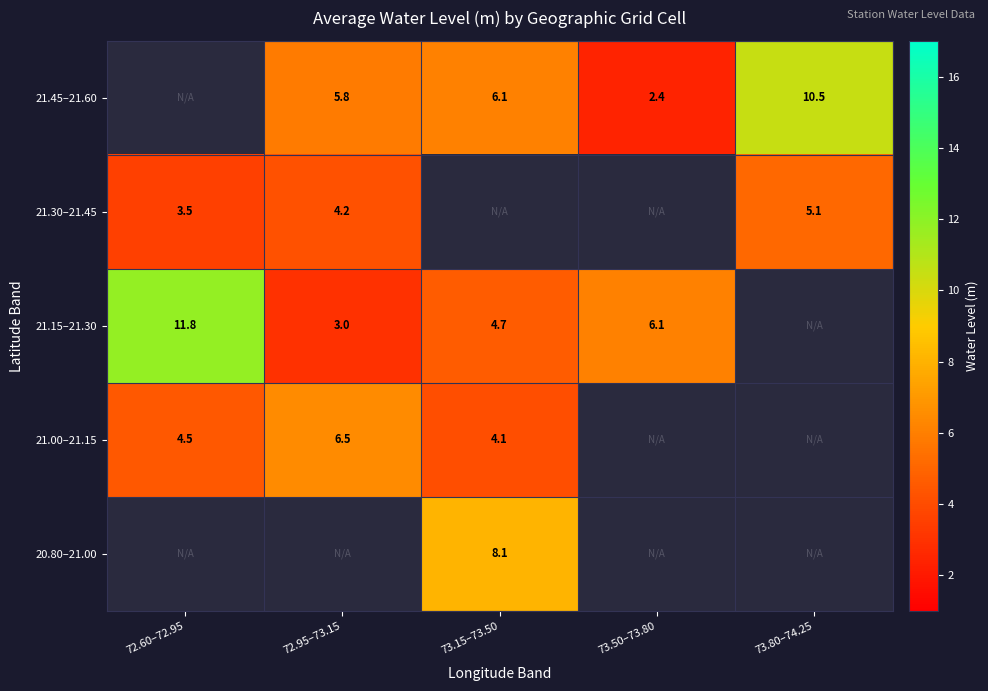

Is the value of 21.15–21.30 at 73.15–73.50 greater than the value of 21.00–21.15 at 72.95–73.15?

No